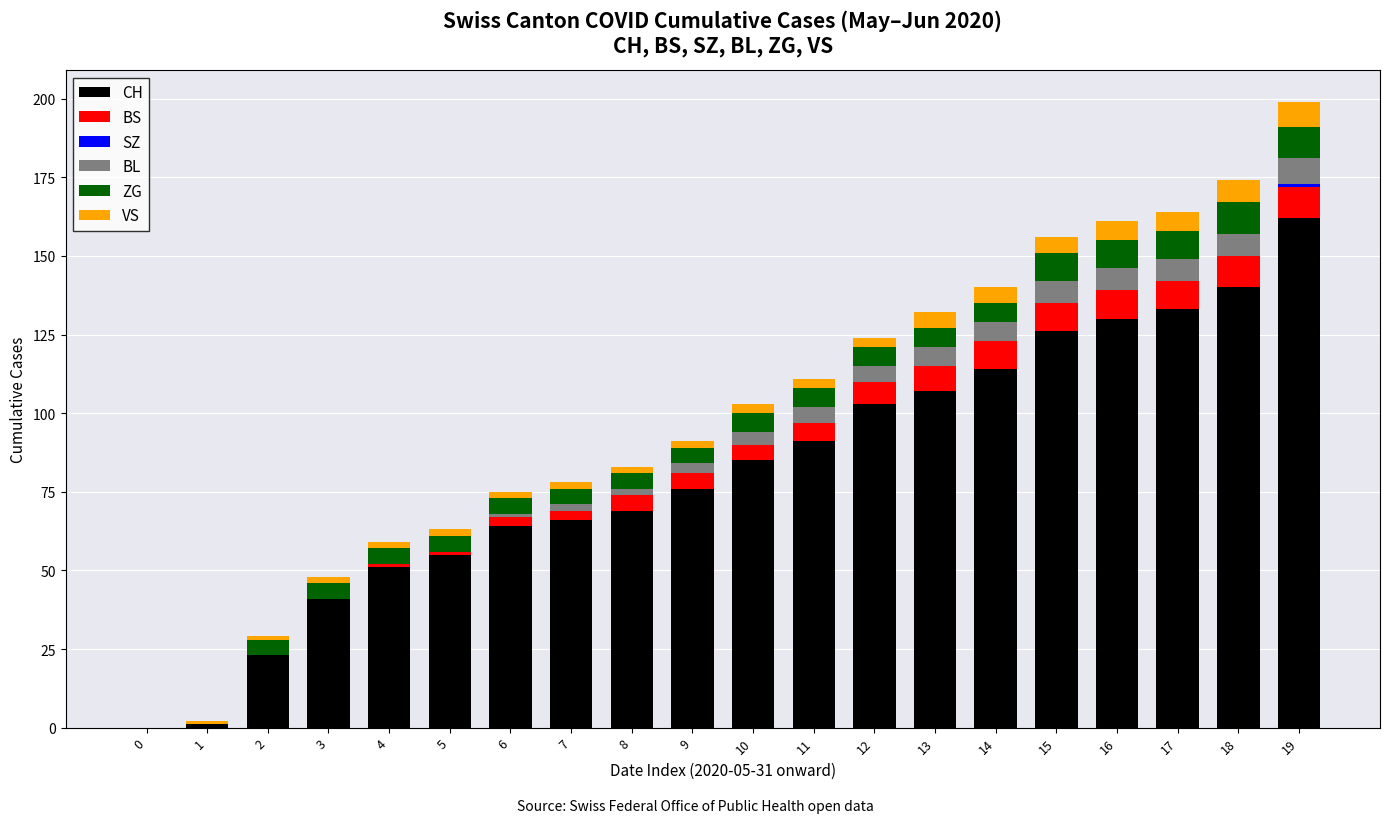

What is the sum of all CH values?

1637